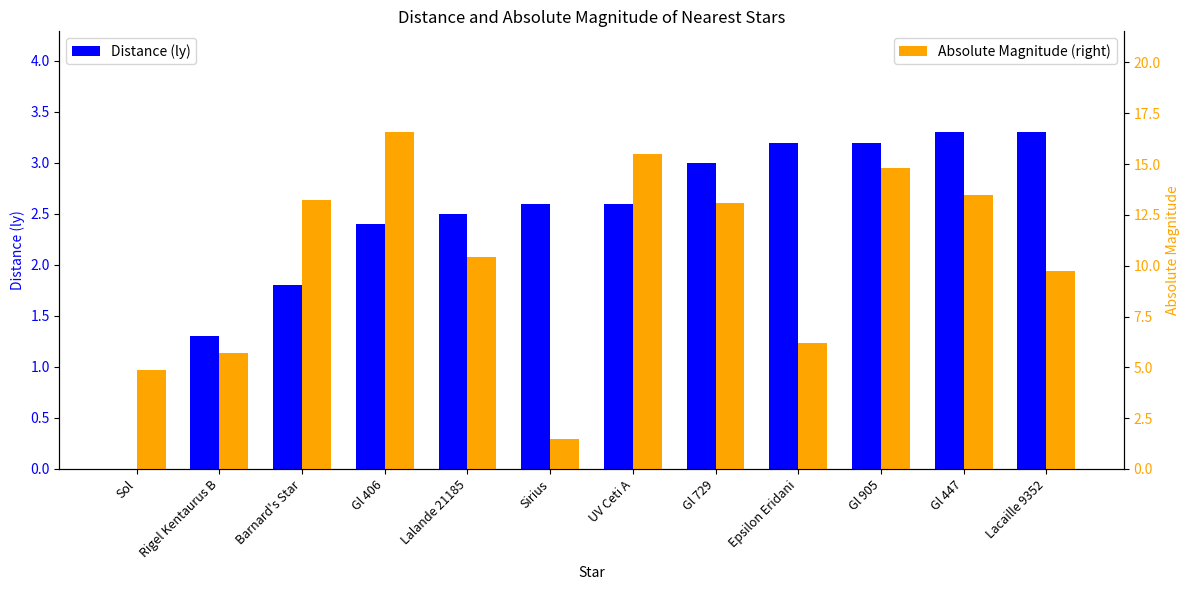

Rank the series at Gl 447 from lowest to highest value.

Distance (ly), Absolute Magnitude (right)